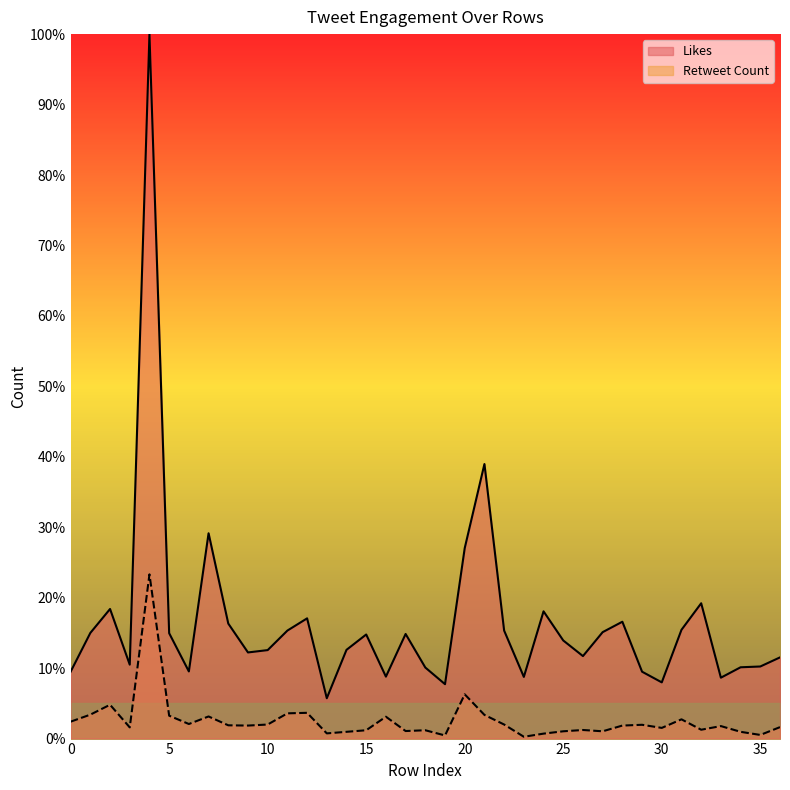

What is the total value across all series at 25?

15.0